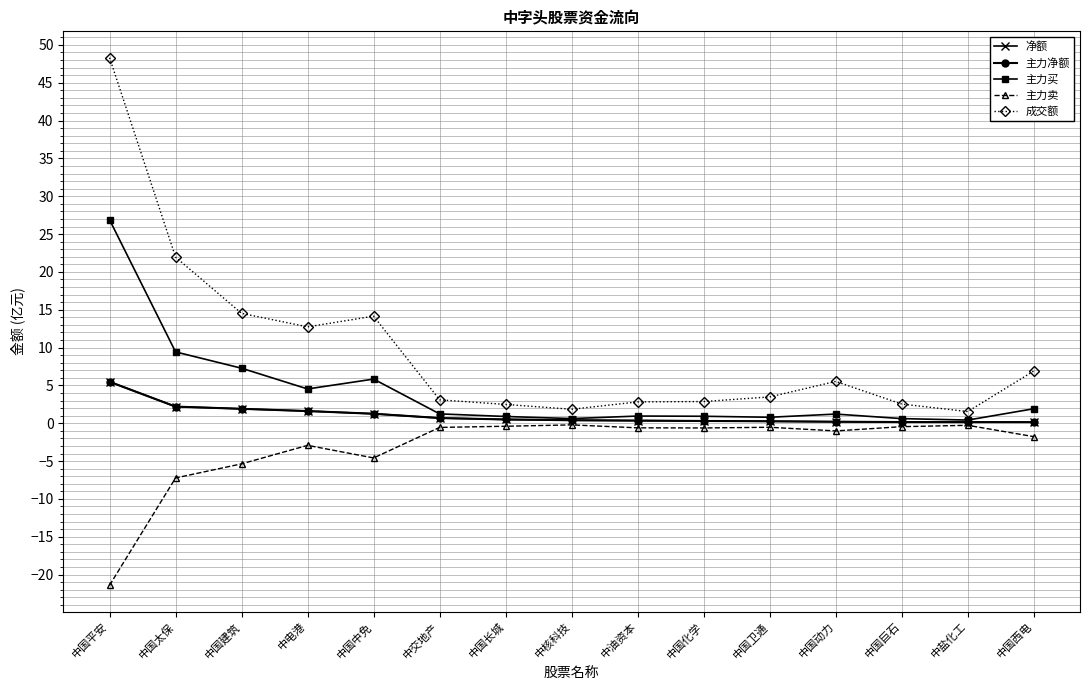

Where does the 主力买 series first go above 1?

中国平安